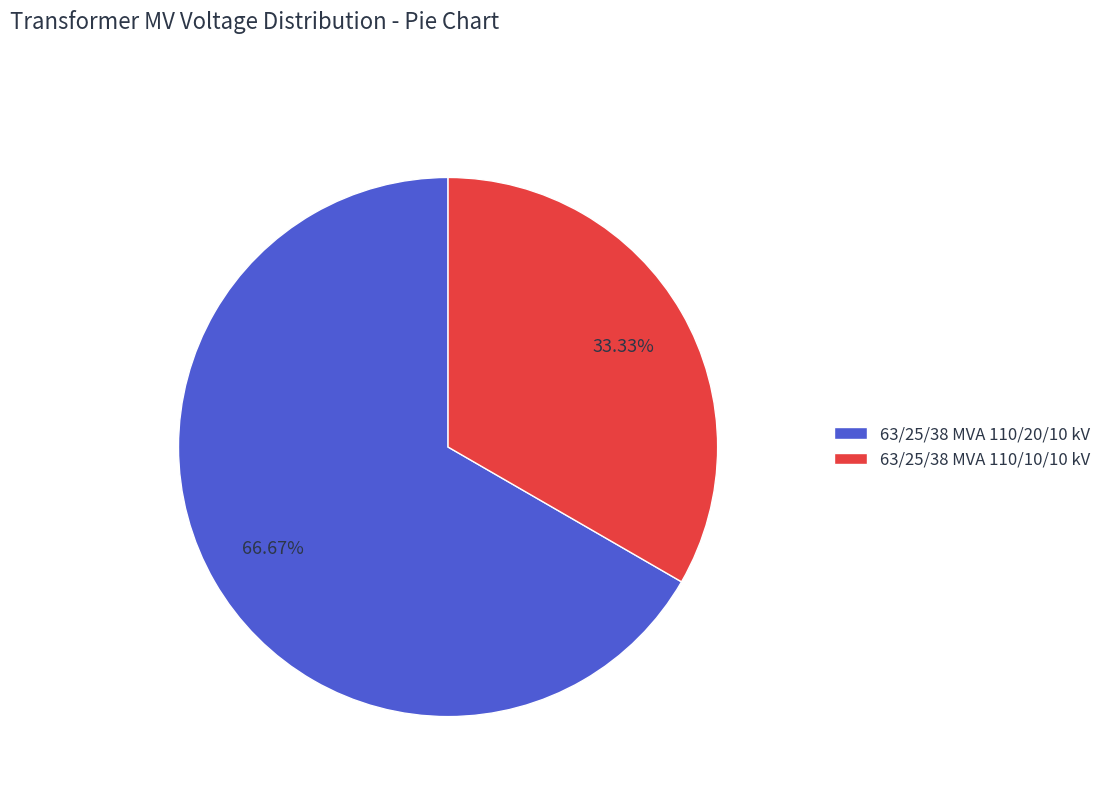

To the nearest percent, what is the difference between the 63/25/38 MVA 110/10/10 kV and 63/25/38 MVA 110/20/10 kV slice percentages?

33%